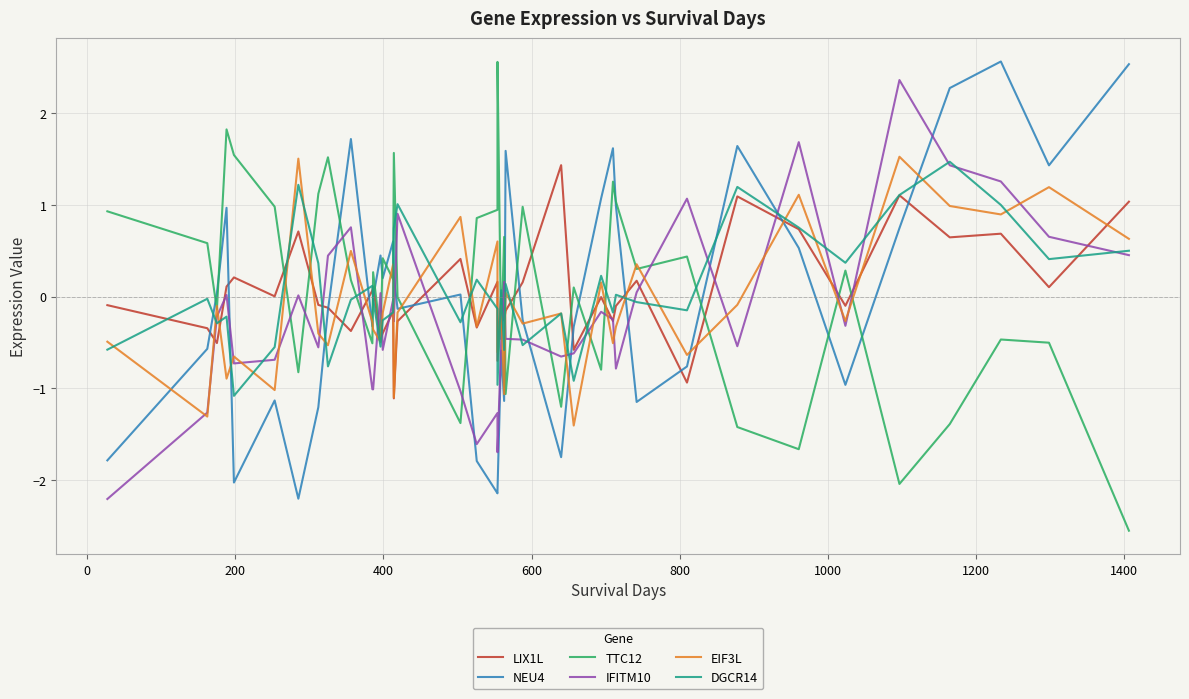

Reading right to left, transcribe all the data shown in this chart.

LIX1L: 1.0	0.1	0.7	0.6	1.1	-0.1	0.7	1.1	-0.9	0.2	-0.1	-0.3	-0.0	-0.6	1.4	0.2	-0.2	-0.3	0.0	-0.7	0.2	-0.3	0.4	-0.3	-1.1	-0.2	-0.4	-0.5	0.1	0.1	-0.4	-0.1	-0.1	0.7	0.0	0.2	0.1	-0.5	-0.3	-0.1
NEU4: 2.5	1.4	2.6	2.3	0.7	-1.0	0.5	1.6	-0.8	-1.1	1.0	1.6	1.1	-0.3	-1.7	-0.3	1.6	-1.1	-0.6	-2.1	-2.1	-1.8	0.0	-0.1	0.2	0.6	0.2	0.4	-0.0	-0.3	1.7	-0.1	-1.2	-2.2	-1.1	-2.0	1.0	0.0	-0.6	-1.8
TTC12: -2.5	-0.5	-0.5	-1.4	-2.0	0.3	-1.7	-1.4	0.4	0.3	1.0	1.3	-0.8	0.1	-1.2	1.0	-1.1	0.7	-0.5	2.6	0.9	0.9	-1.4	-0.0	1.6	0.2	0.4	-0.4	0.3	-0.5	0.2	1.5	1.1	-0.8	1.0	1.5	1.8	-0.1	0.6	0.9
IFITM10: 0.5	0.7	1.3	1.4	2.4	-0.3	1.7	-0.5	1.1	0.0	-0.8	-0.2	-0.2	-0.6	-0.7	-0.5	-0.5	0.2	-0.5	-1.7	-1.3	-1.6	-1.0	0.9	-0.3	-0.0	-0.6	0.0	-1.0	-1.0	0.8	0.4	-0.6	0.0	-0.7	-0.7	0.0	-0.2	-1.3	-2.2
EIF3L: 0.6	1.2	0.9	1.0	1.5	-0.3	1.1	-0.1	-0.6	0.4	-0.3	-0.5	0.2	-1.4	-0.2	-0.3	0.0	-1.1	-0.1	-0.6	0.6	-0.3	0.9	-0.2	-1.1	0.4	-0.2	-0.5	-0.4	-0.3	0.5	-0.5	-0.4	1.5	-1.0	-0.7	-0.9	-0.1	-1.3	-0.5
DGCR14: 0.5	0.4	1.0	1.5	1.1	0.4	0.8	1.2	-0.1	-0.1	0.0	-0.2	0.2	-0.9	-0.2	-0.5	0.1	-0.6	0.1	-1.0	-0.1	0.2	-0.3	1.0	0.7	-0.2	-0.3	-0.5	-0.0	0.1	-0.0	-0.8	0.4	1.2	-0.5	-1.1	-0.2	-0.3	-0.0	-0.6